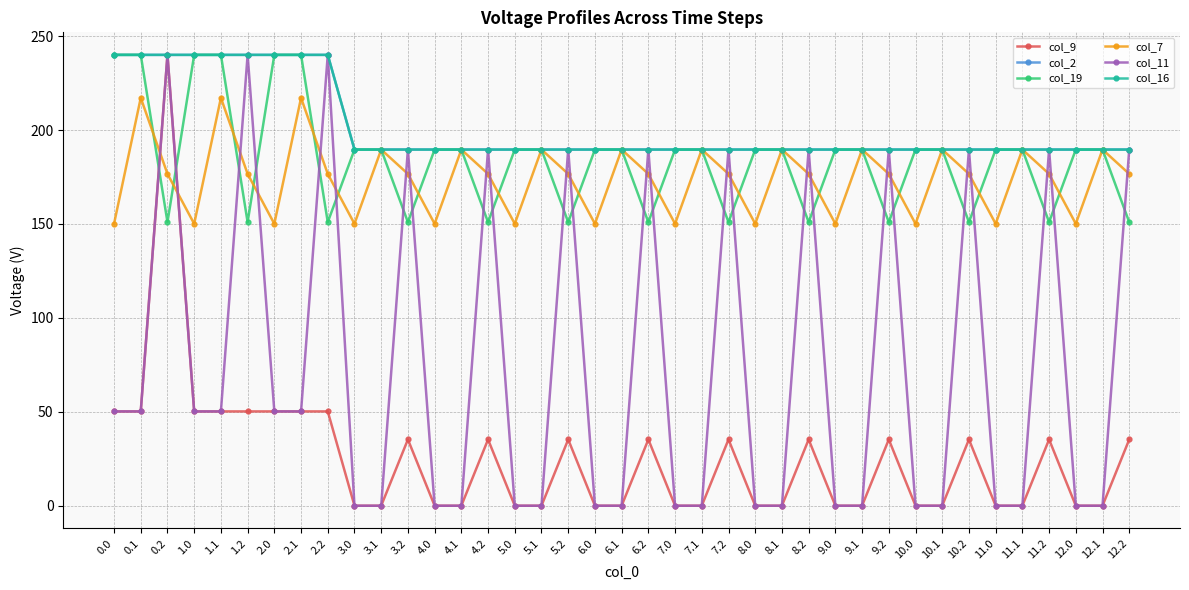

What is the difference between the highest and lowest values at 11.1?

189.6